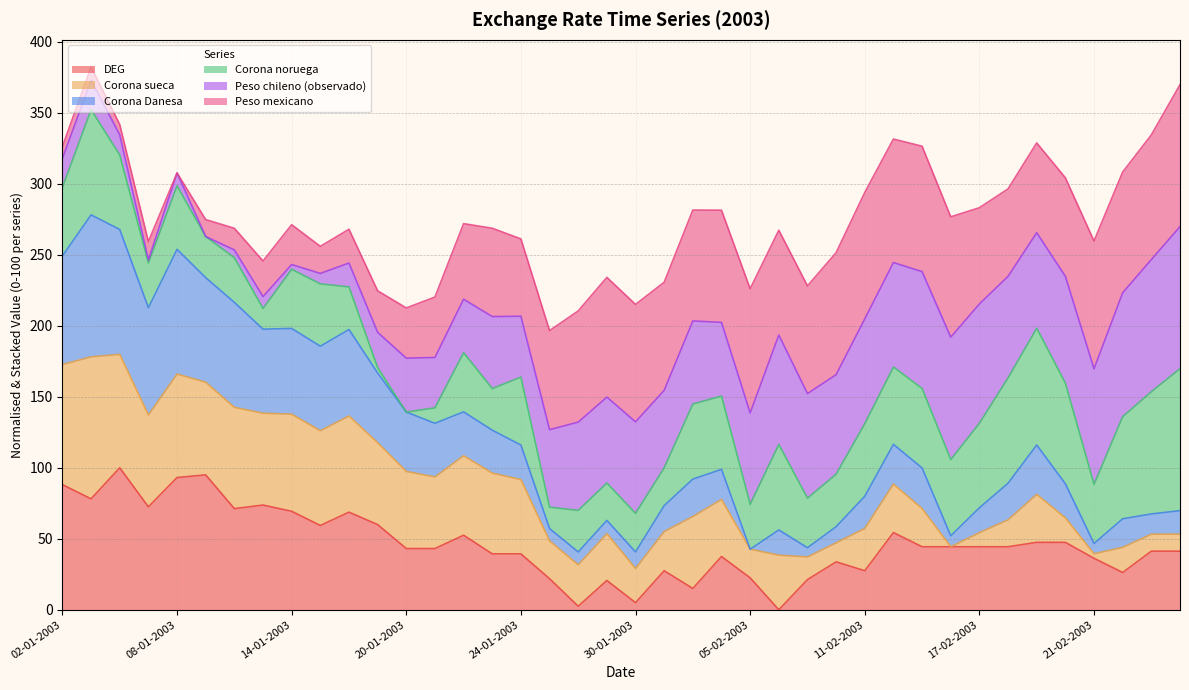

What are all the series names shown in the legend?

DEG, Corona sueca, Corona Danesa, Corona noruega, Peso chileno (observado), Peso mexicano